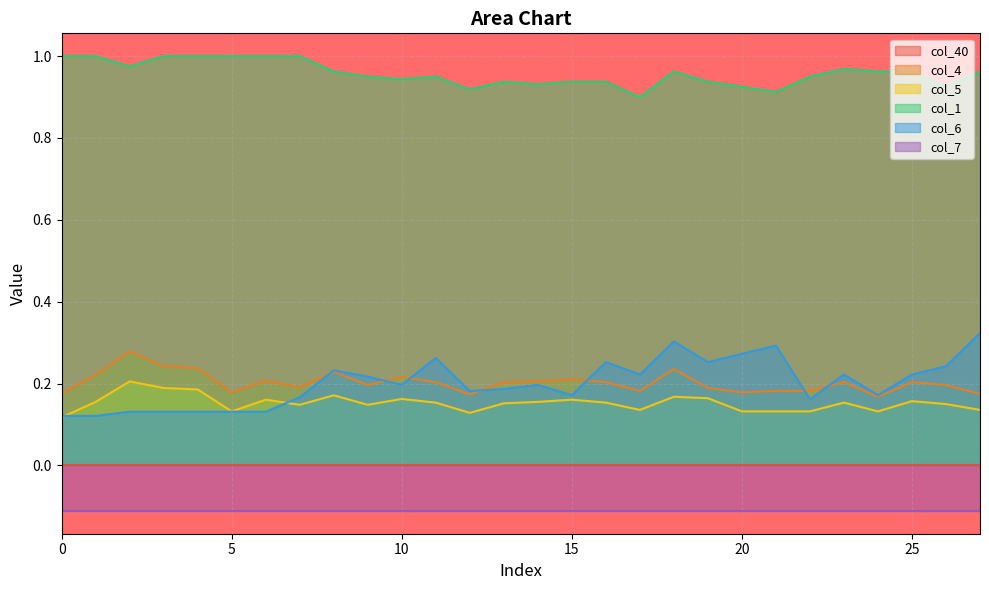

What is the sum of the col_4 values at 4 and 5?

0.4